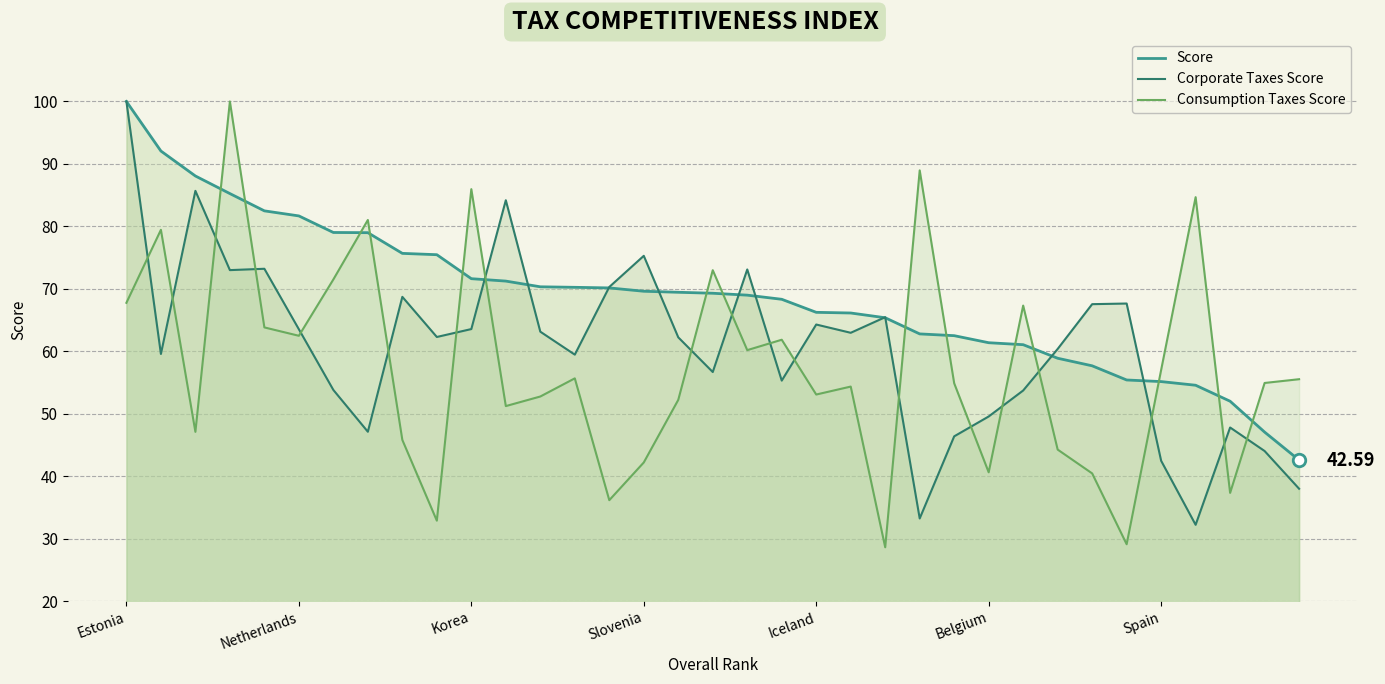

At Korea, list the series in order from largest to smallest.

Consumption Taxes Score, Score, Corporate Taxes Score